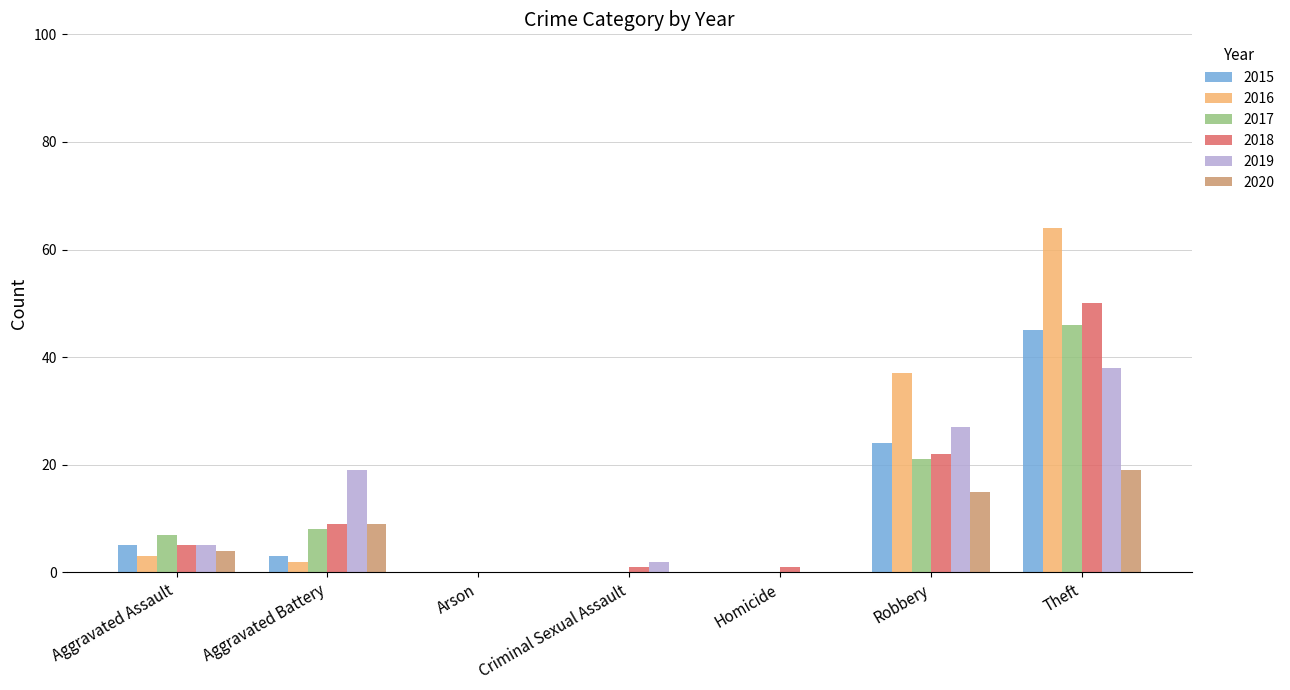

The 2018 series shows 76 at Theft. True or false?

False